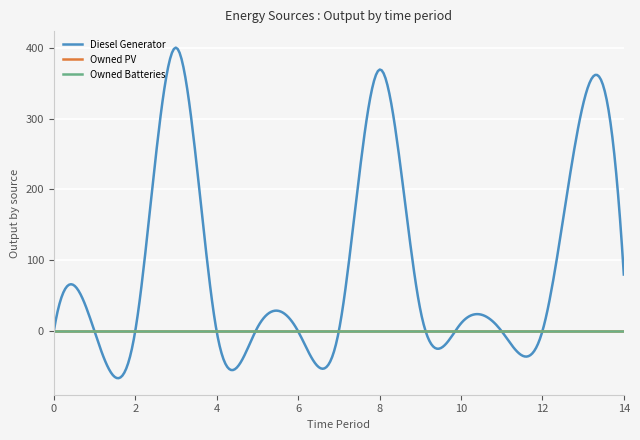

Which series has the largest range (max minus min)?

Diesel Generator